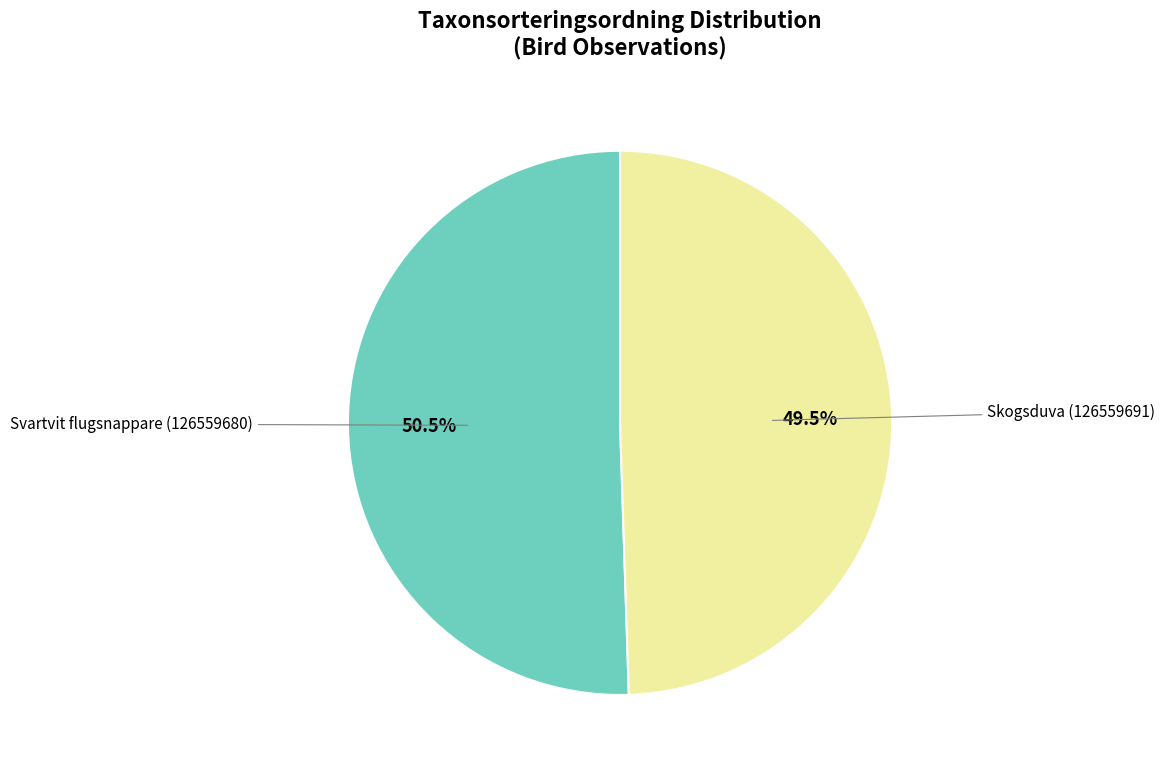

Which slice is the smallest?

Skogsduva (126559691)